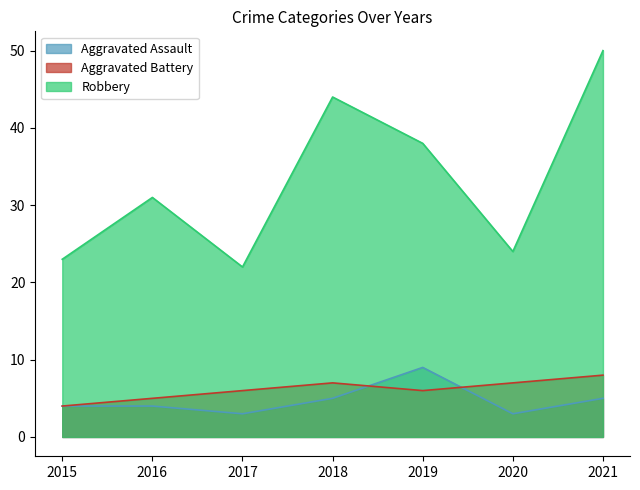

Does the chart display data point markers on the line(s)?

No